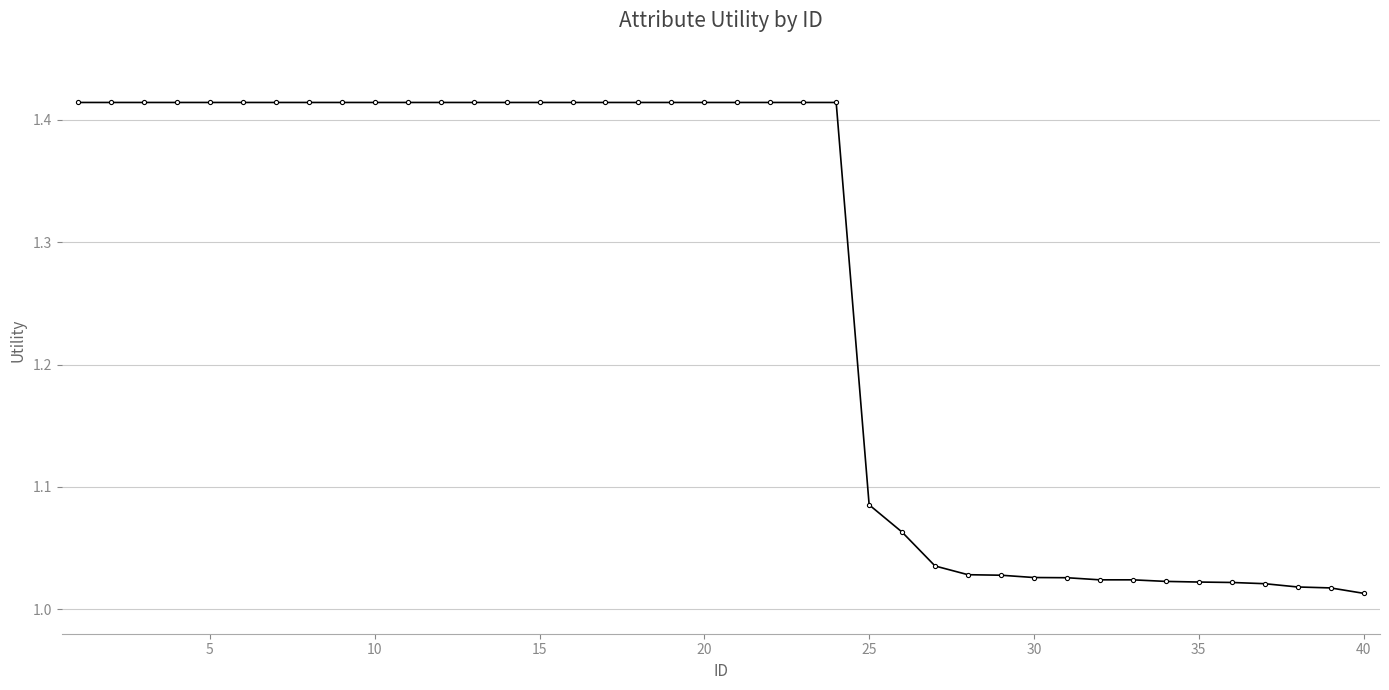

What is the difference between the maximum and second lowest values?

0.4